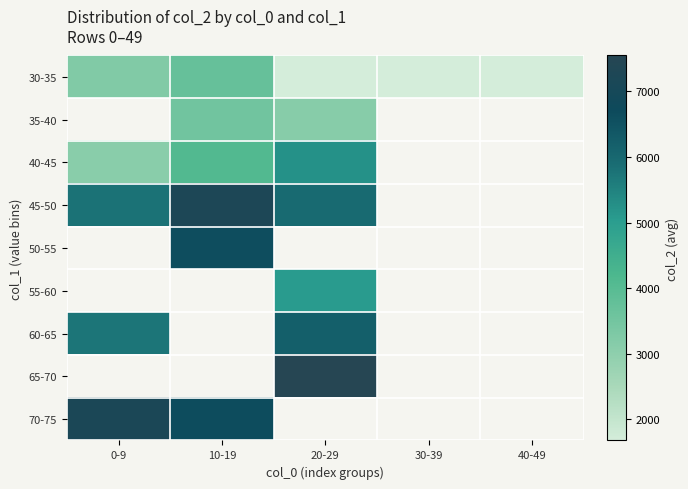

How many distinct data groups are displayed?

9